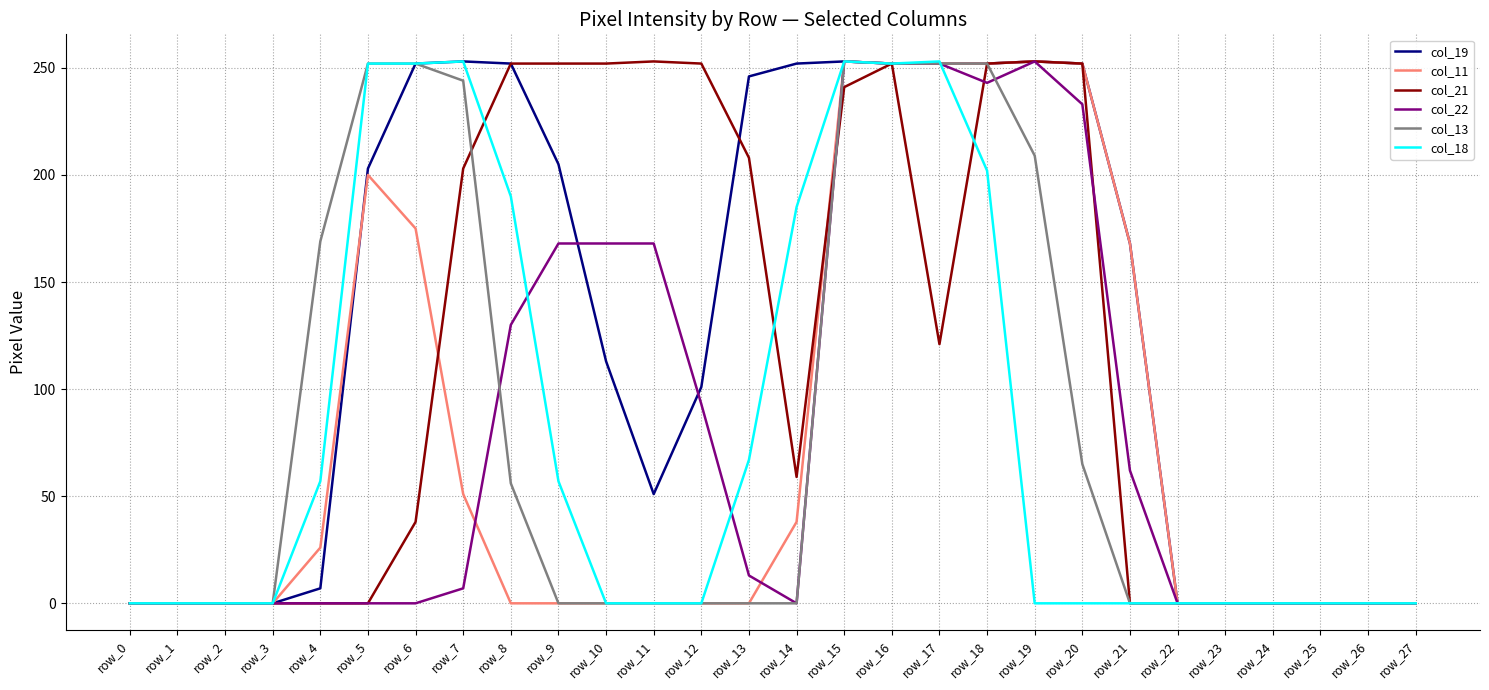

Where is col_19 nearest to the value 126?

row_10